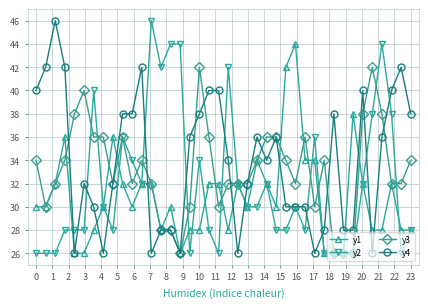

True or false: y1 has more than 2 points higher than both neighbors.

True